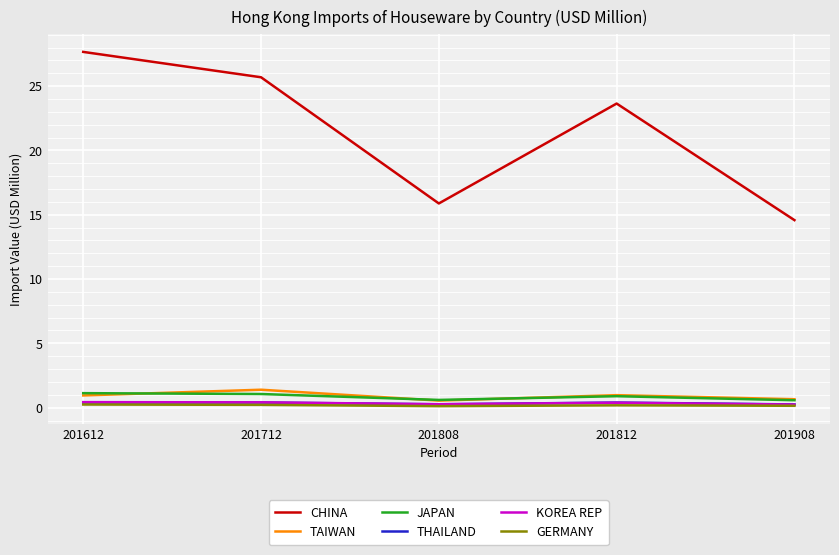

What is the maximum value shown in the chart?

27.7